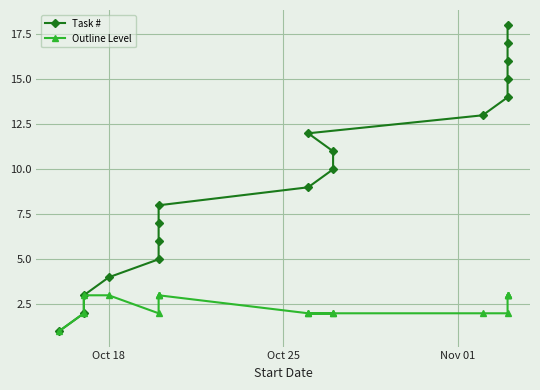

True or false: Task # and Outline Level cross at least once.

False